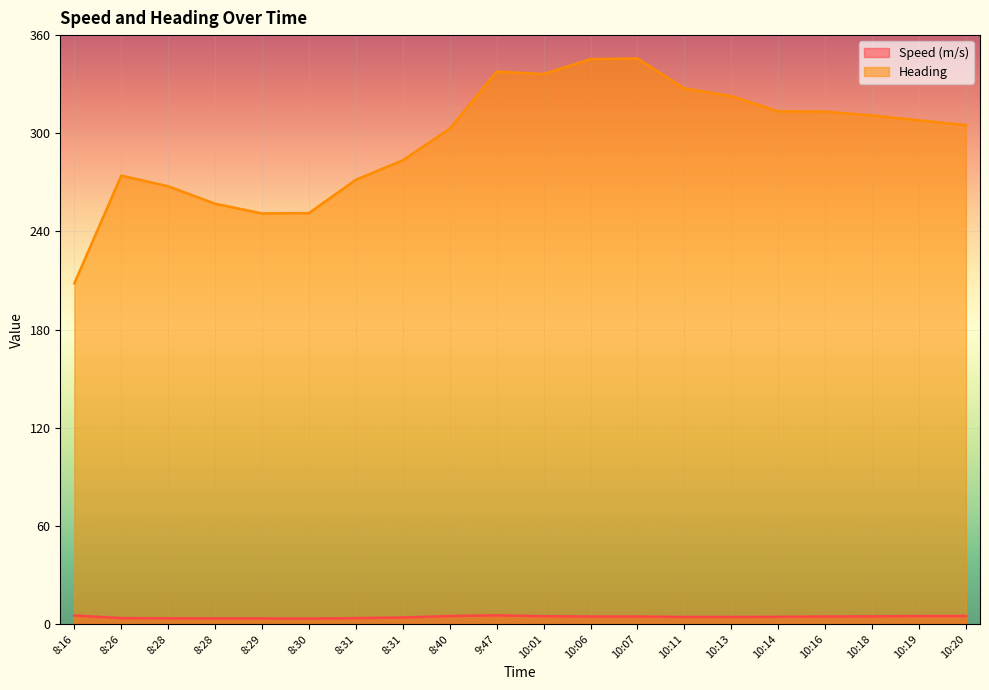

What is the total value across all series at 10:07?

350.3